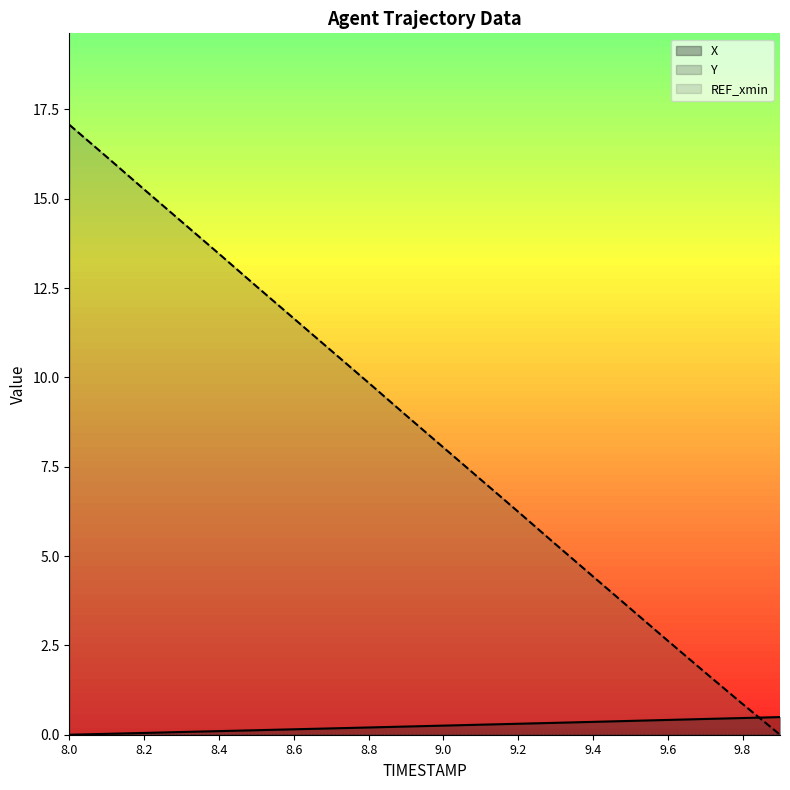

How many times do Y and X cross each other?

1